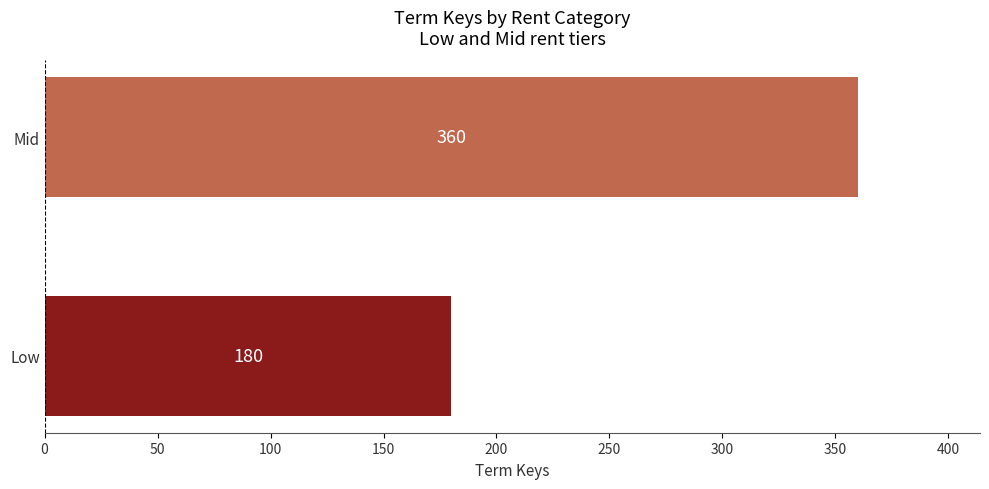

How many values are between 180 and 360?

2